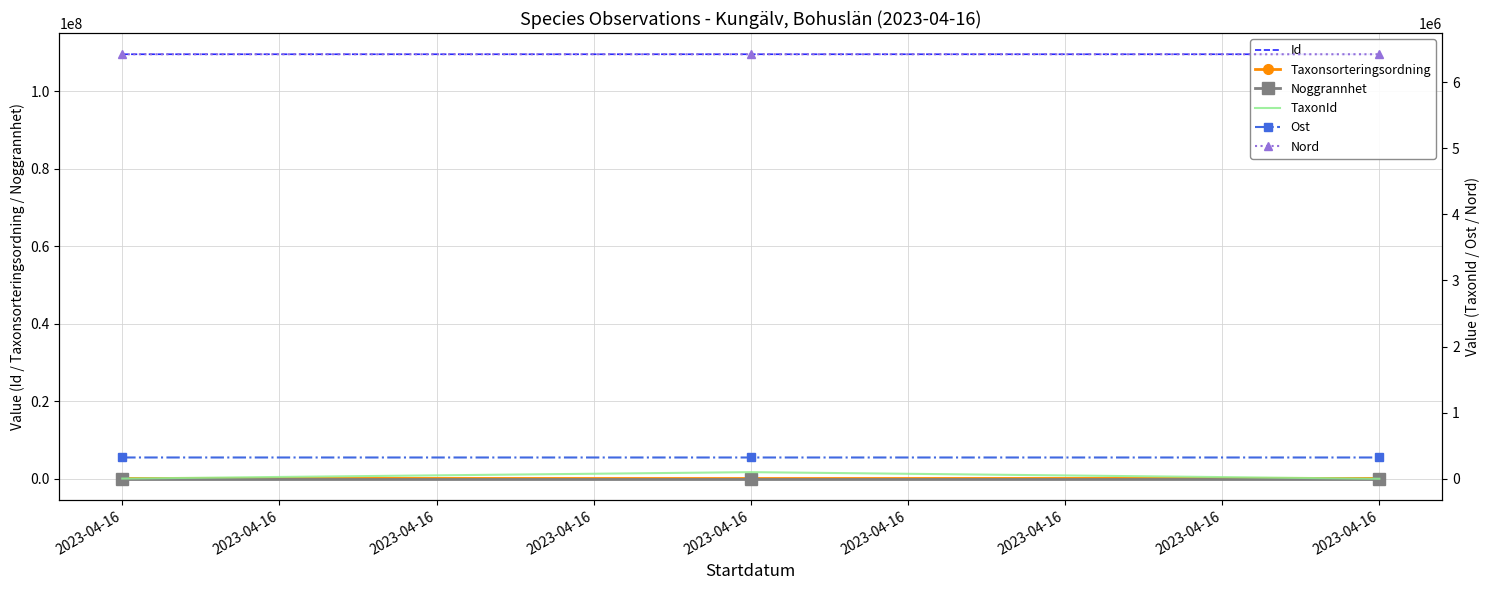

At which label is TaxonId closest to 50051?

2023-04-16